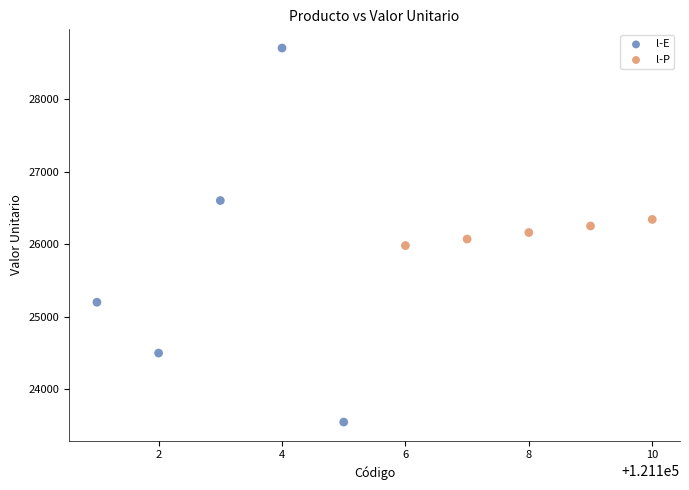

Which series has the widest spread of Y values?

l-E